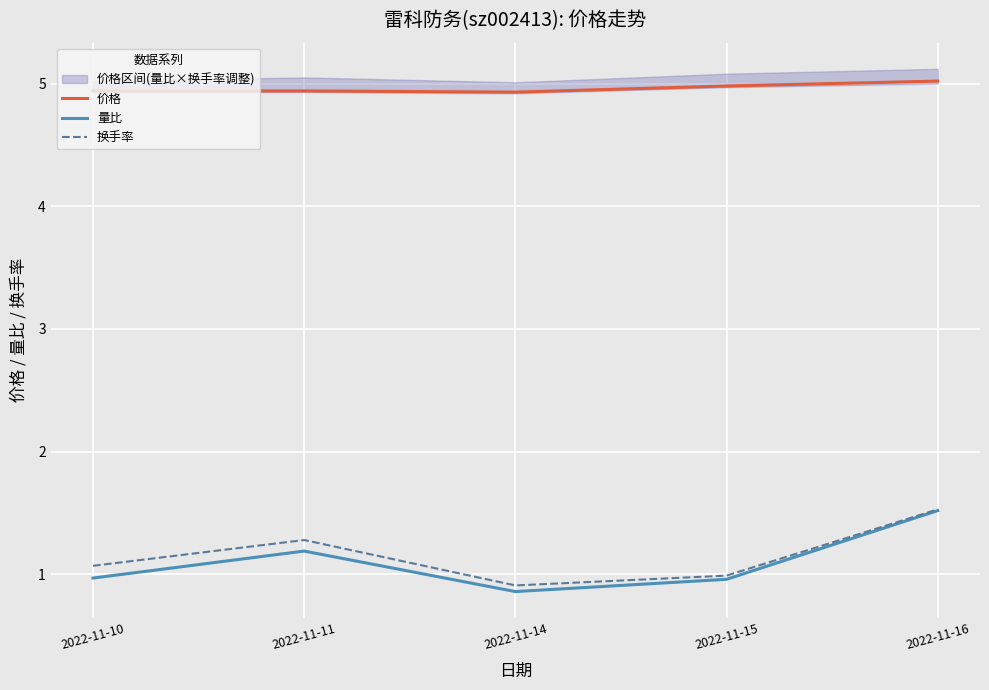

Which has a higher value, 2022-11-14 or 2022-11-10?

2022-11-10